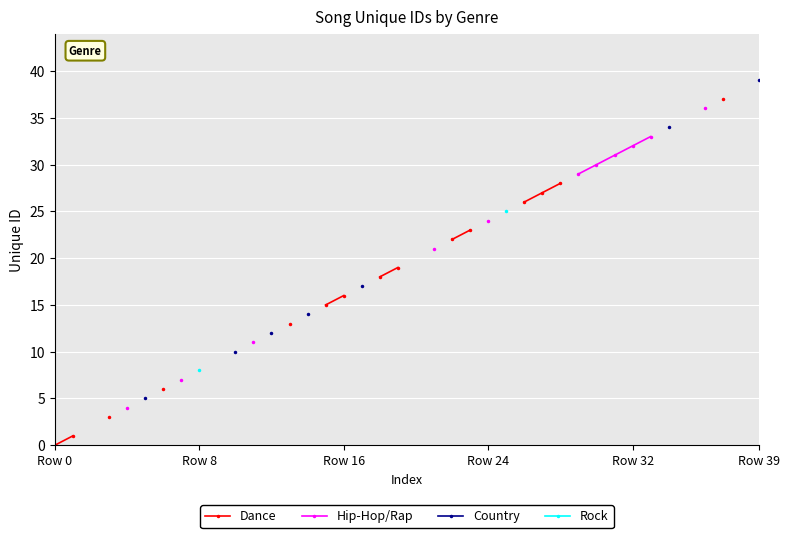

True or false: Hip-Hop/Rap and Dance cross at least once.

False